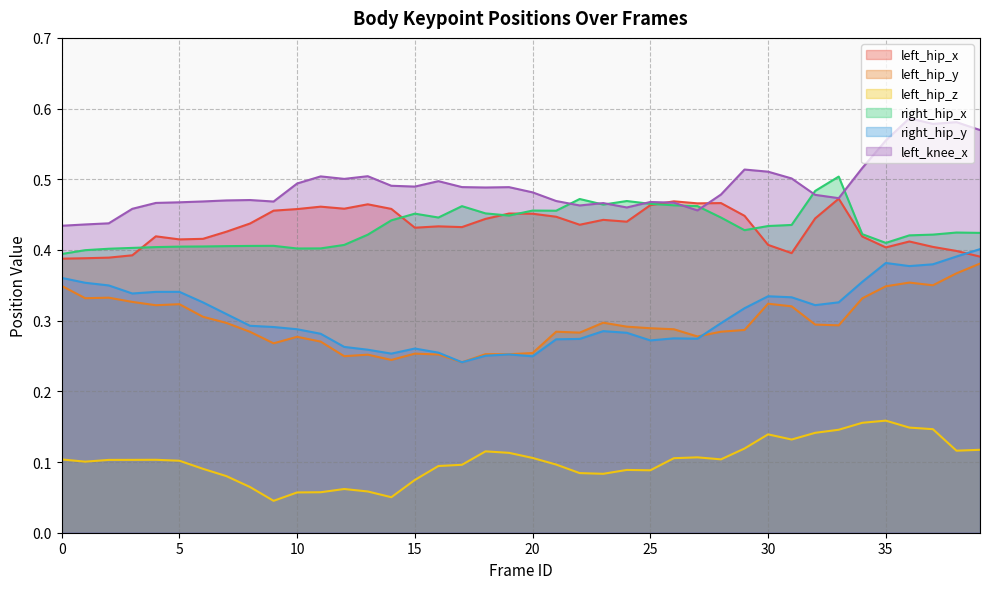

How many lines are shown in the chart?

6